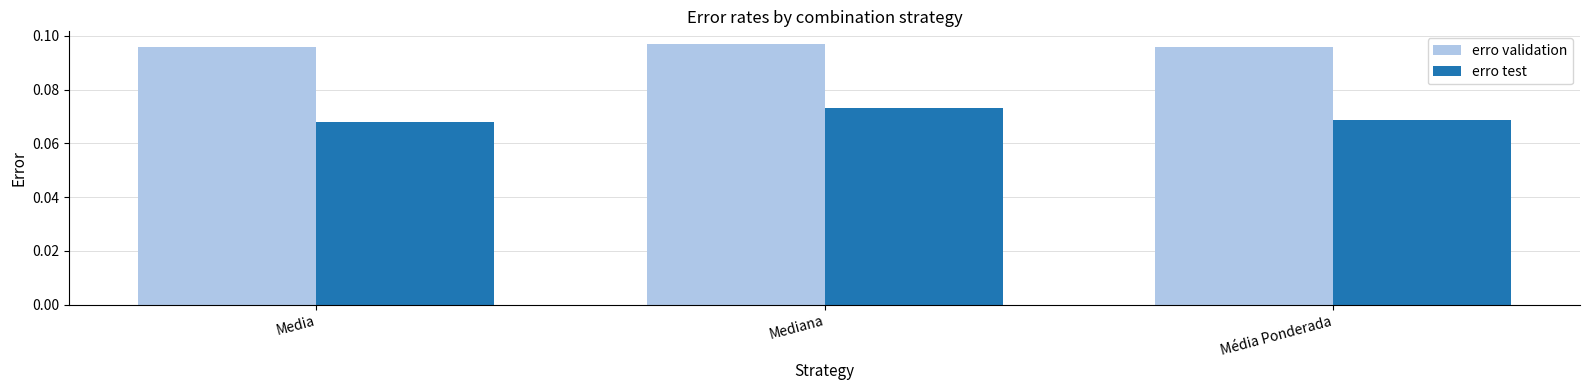

Rank the series by their maximum value, from highest to lowest.

erro validation, erro test